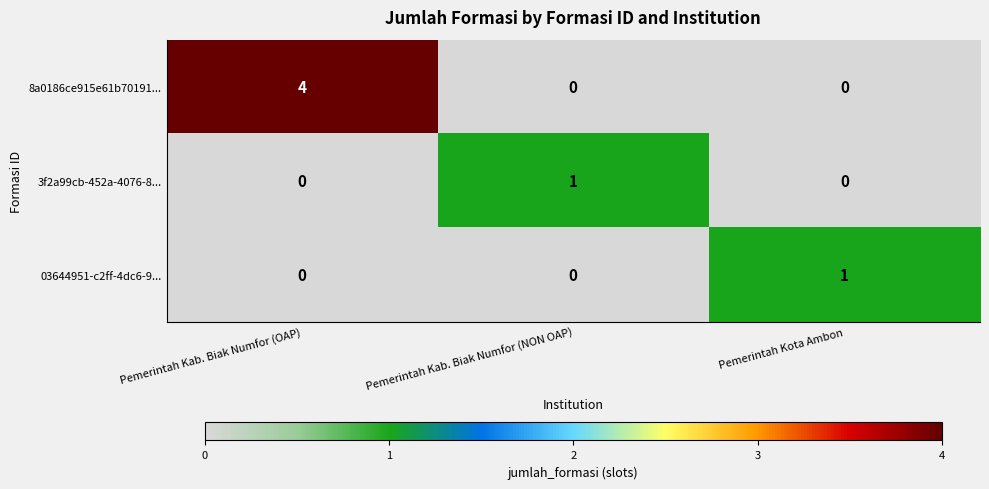

Which series has the largest total across all categories?

8a0186ce915e61b70191...